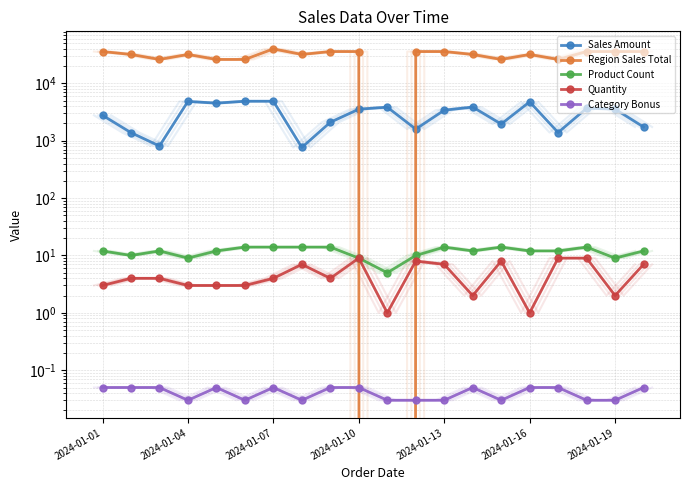

How many data points in Sales Amount are above 3545?

9